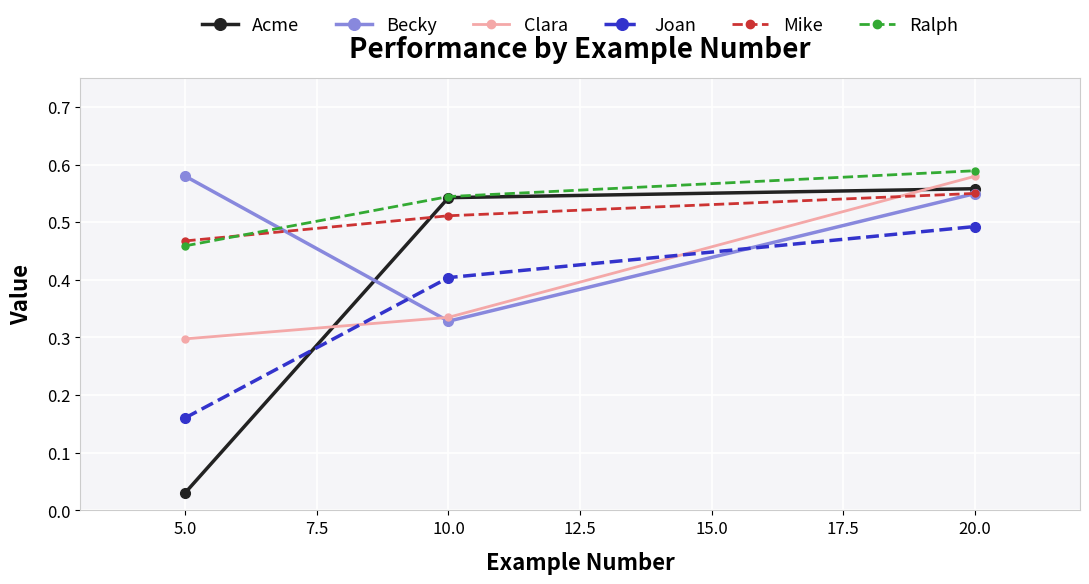

At which label does Becky reach its peak?

5.0